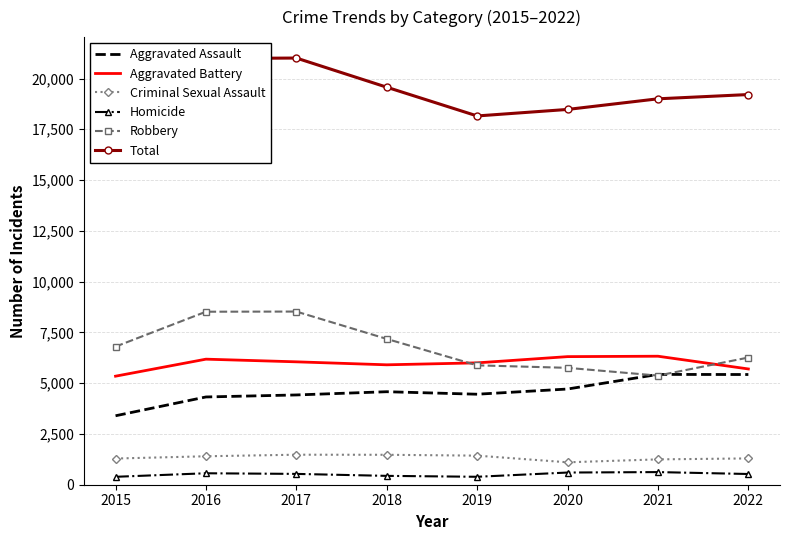

Reading left to right, what are all the values shown in this chart?

Aggravated Assault: 2015=3395	2016=4321	2017=4420	2018=4579	2019=4456	2020=4712	2021=5431	2022=5426
Aggravated Battery: 2015=5344	2016=6182	2017=6051	2018=5904	2019=6000	2020=6307	2021=6327	2022=5700
Criminal Sexual Assault: 2015=1290	2016=1401	2017=1478	2018=1474	2019=1432	2020=1104	2021=1248	2022=1295
Homicide: 2015=390	2016=564	2017=533	2018=436	2019=391	2020=600	2021=622	2022=528
Robbery: 2015=6800	2016=8518	2017=8526	2018=7179	2019=5878	2020=5755	2021=5373	2022=6262
Total: 2015=17219	2016=20986	2017=21008	2018=19572	2019=18157	2020=18478	2021=19001	2022=19211